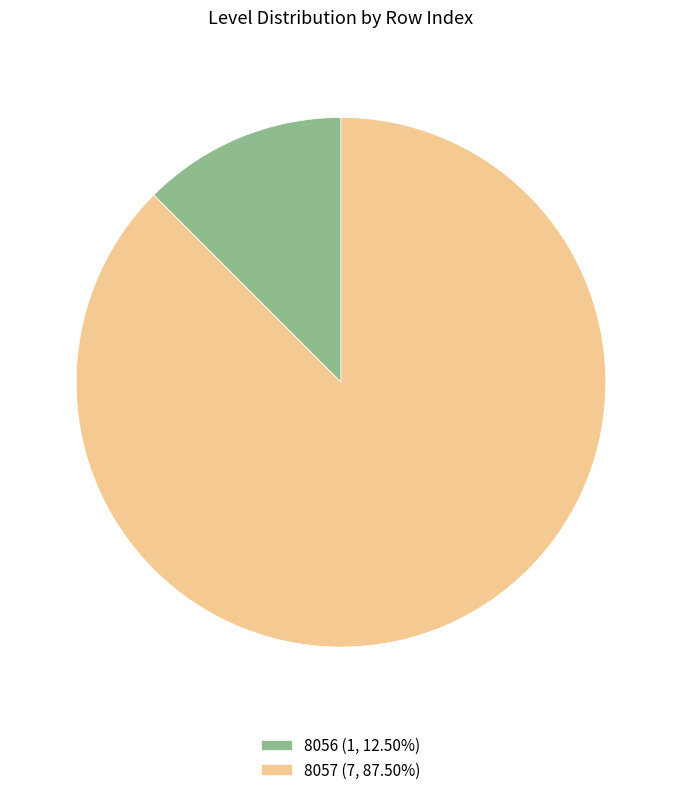

Rank the categories by value from lowest to highest.

8056, 8057